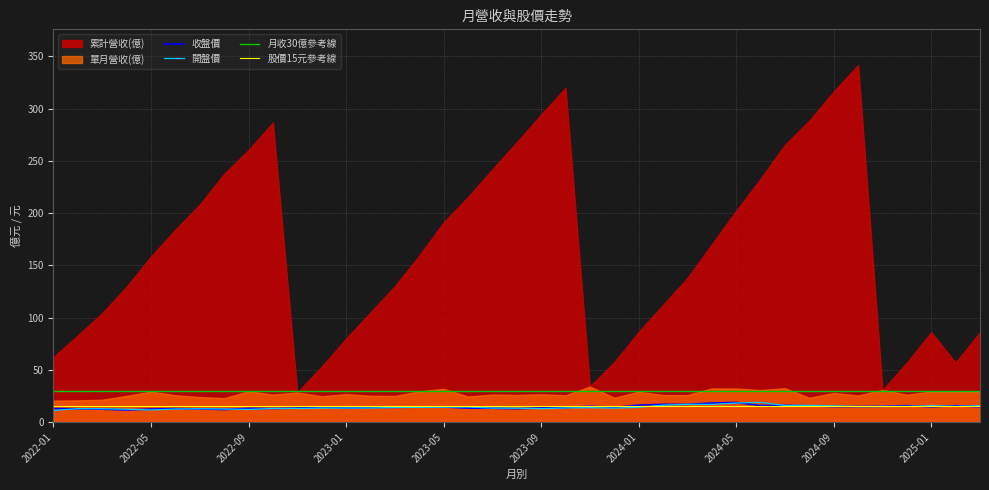

What is the maximum value for 收盤價?

18.8